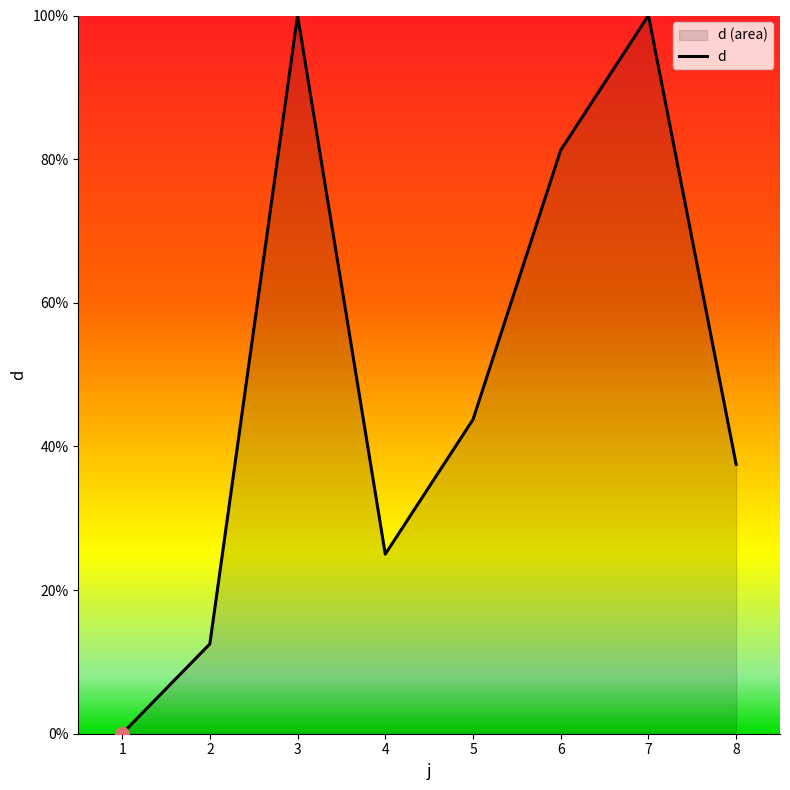

Approximately how many times larger is the value at 3 compared to 7?

1.0